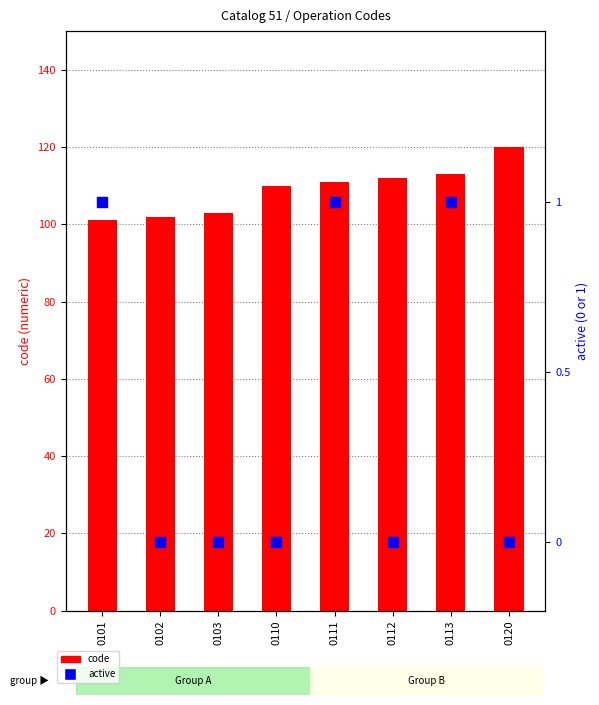

Is the value of active at 0112 greater than the value of code at 0103?

No